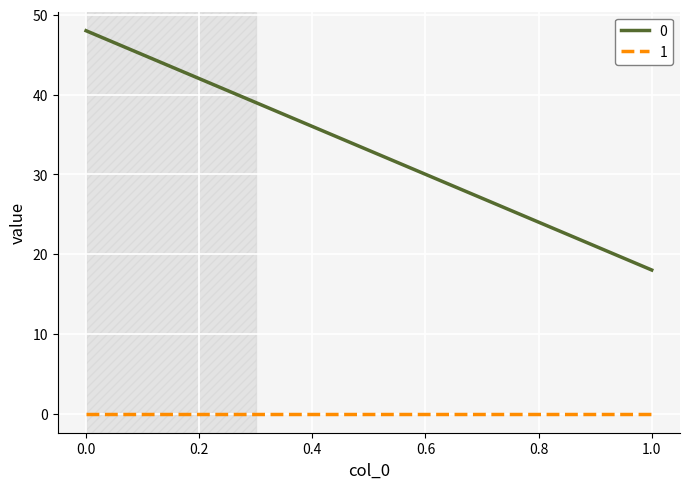

The 0 series shows 18 at 1. True or false?

True